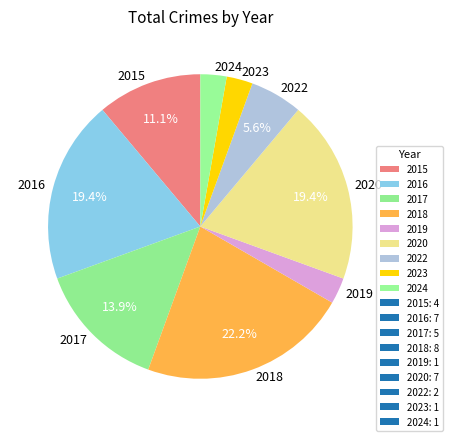

True or false: 2017 accounts for 14% of the total.

True